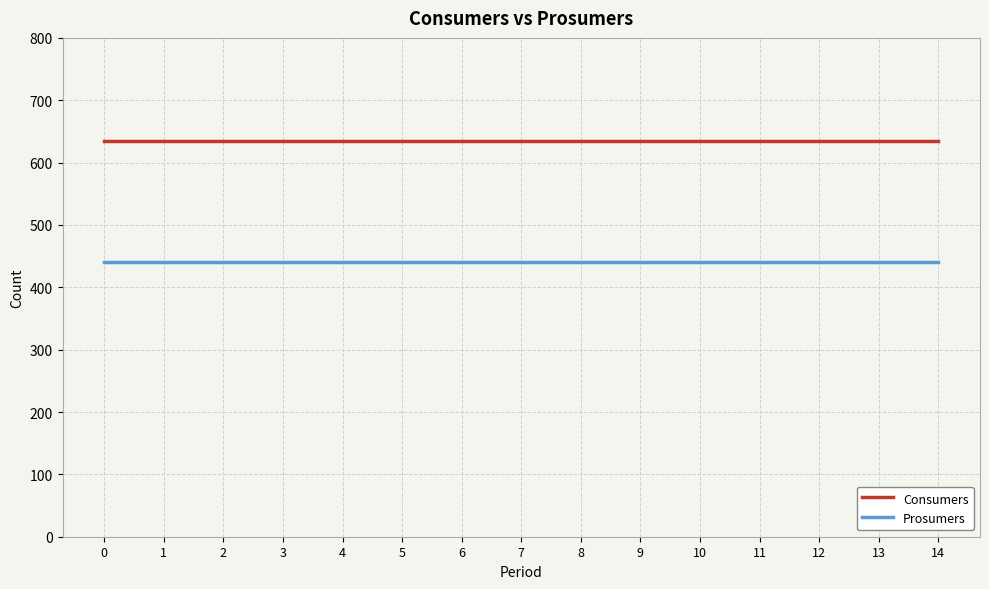

True or false: Consumers and Prosumers intersect in this chart.

False